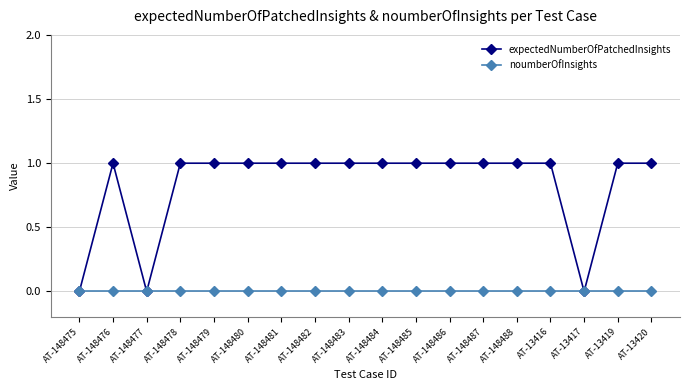

At which category does expectedNumberOfPatchedInsights reach its first local peak?

AT-148476